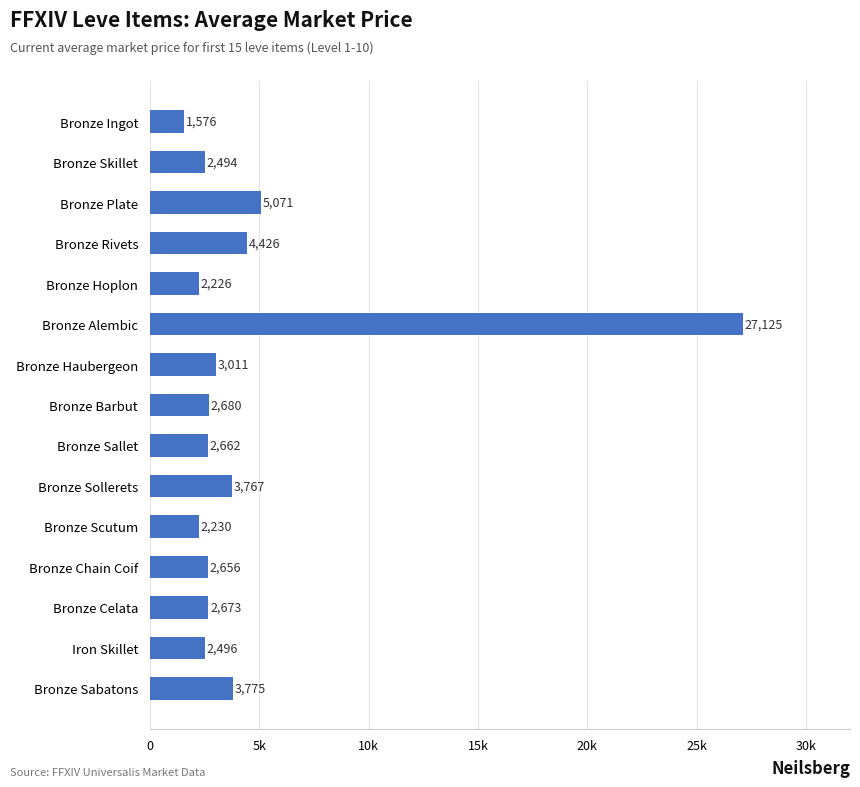

Rank the categories by value from lowest to highest.

Bronze Ingot, Bronze Hoplon, Bronze Scutum, Bronze Skillet, Iron Skillet, Bronze Chain Coif, Bronze Sallet, Bronze Celata, Bronze Barbut, Bronze Haubergeon, Bronze Sollerets, Bronze Sabatons, Bronze Rivets, Bronze Plate, Bronze Alembic